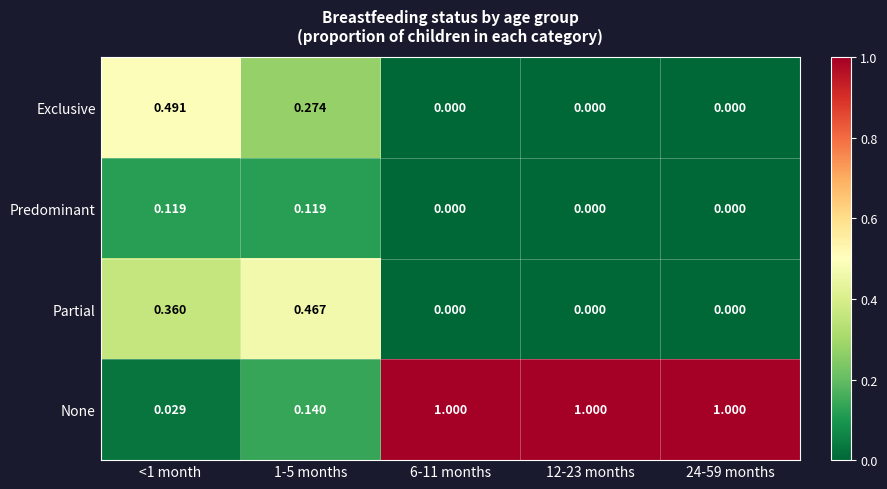

Which series has the largest total across all categories?

None